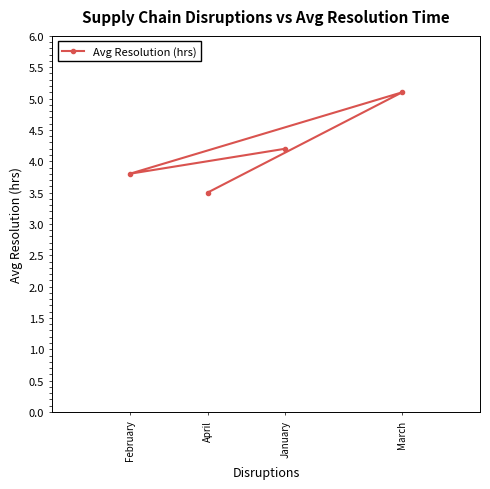

Is it true that the value at March is 5.1?

True